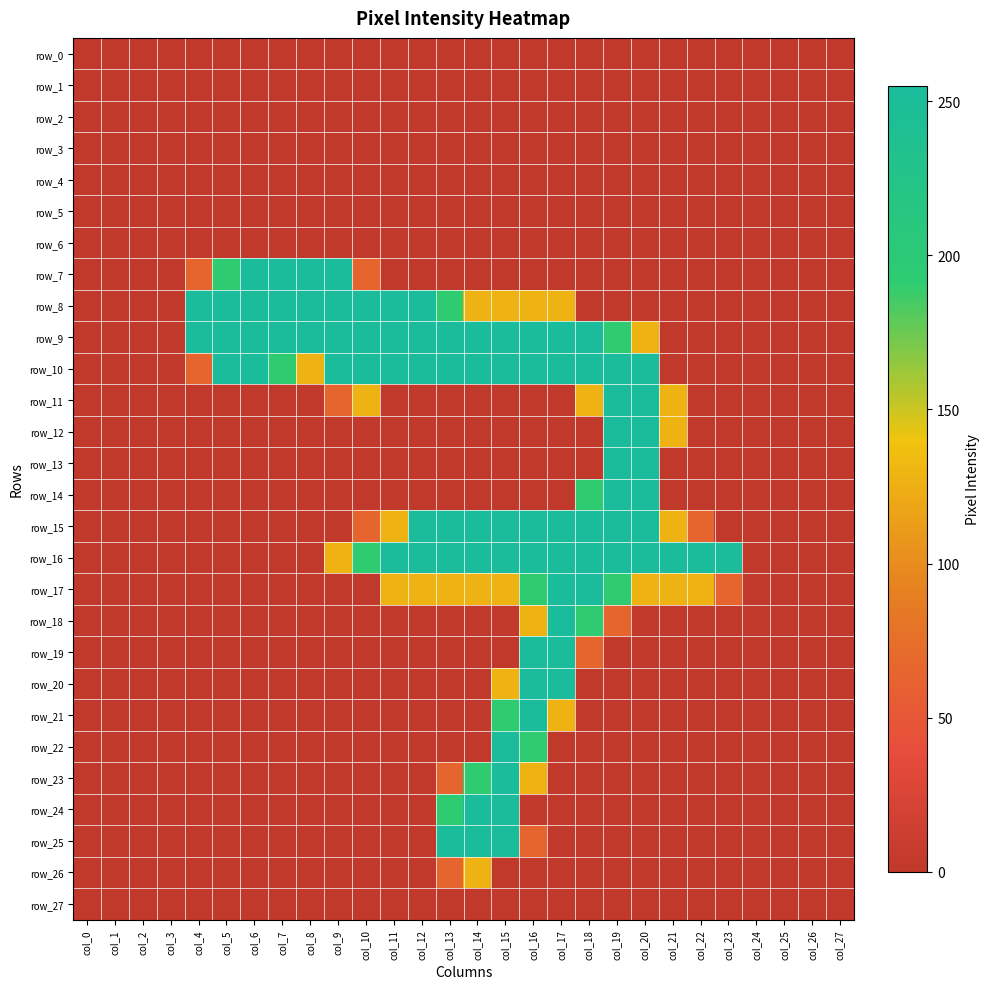

How many distinct data groups are displayed?

28